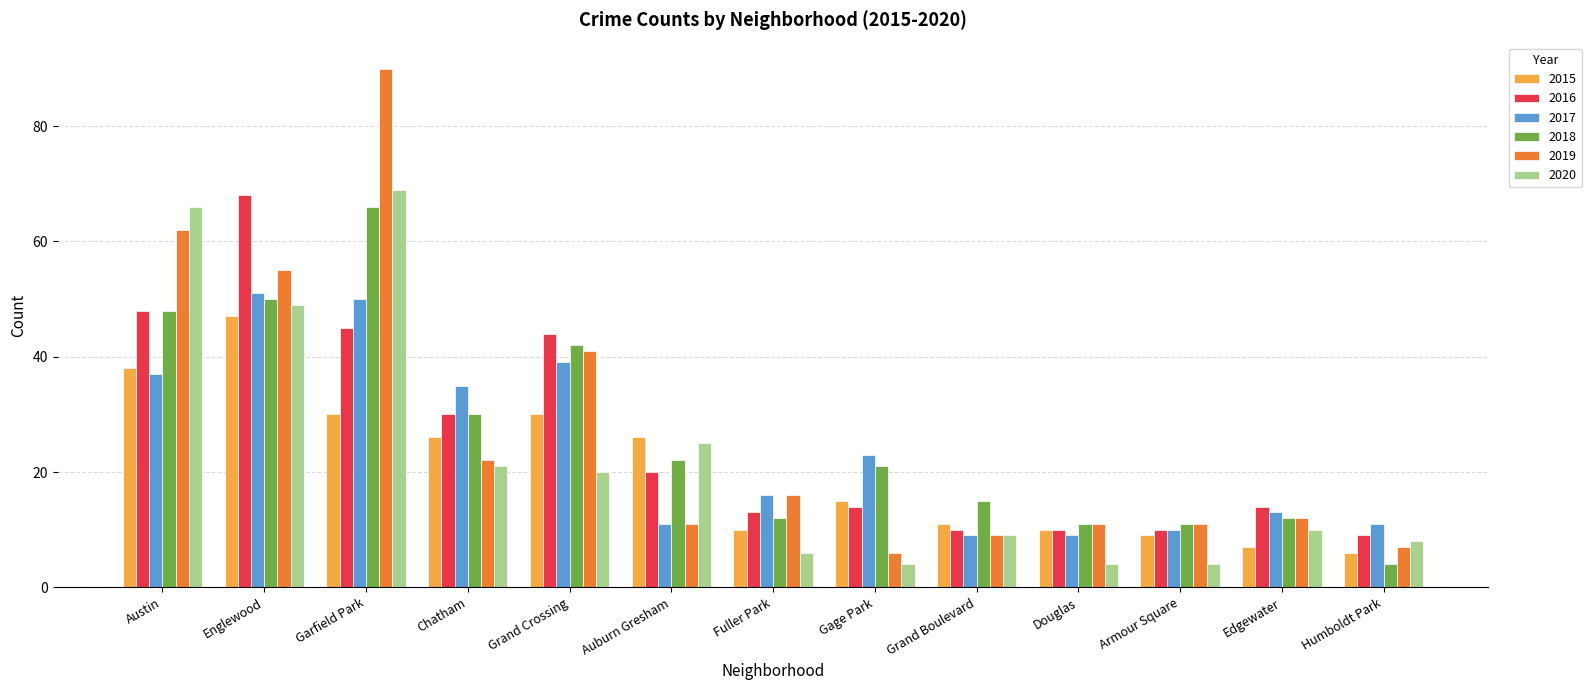

What is the sum of all 2015 values?

265